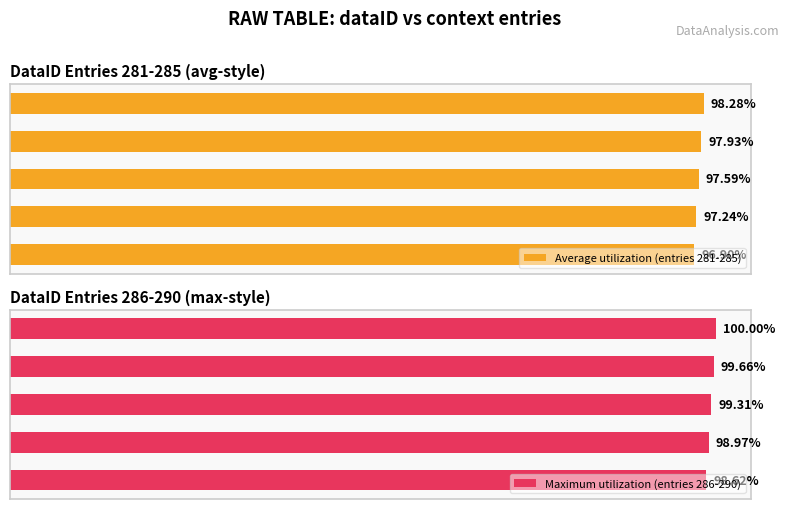

How many values in the Maximum utilization (entries 286-290) series are below 99?

2